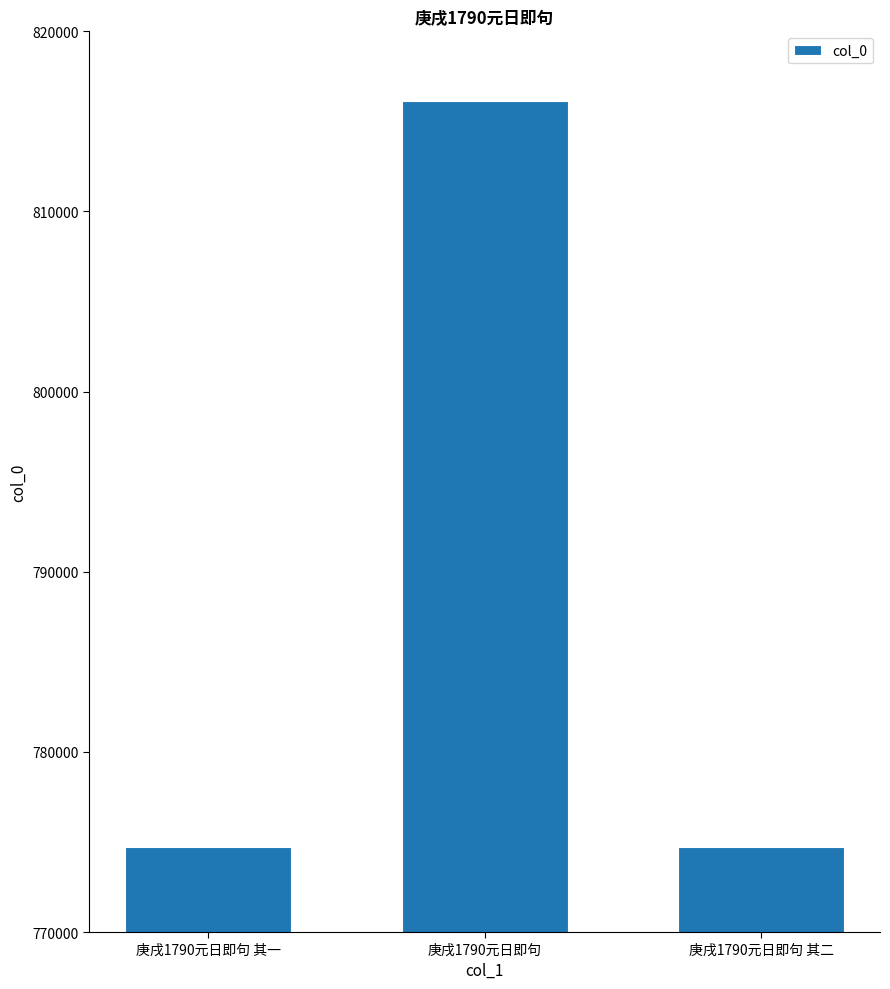

True or false: the data shows 543289 at 庚戌1790元日即句.

False